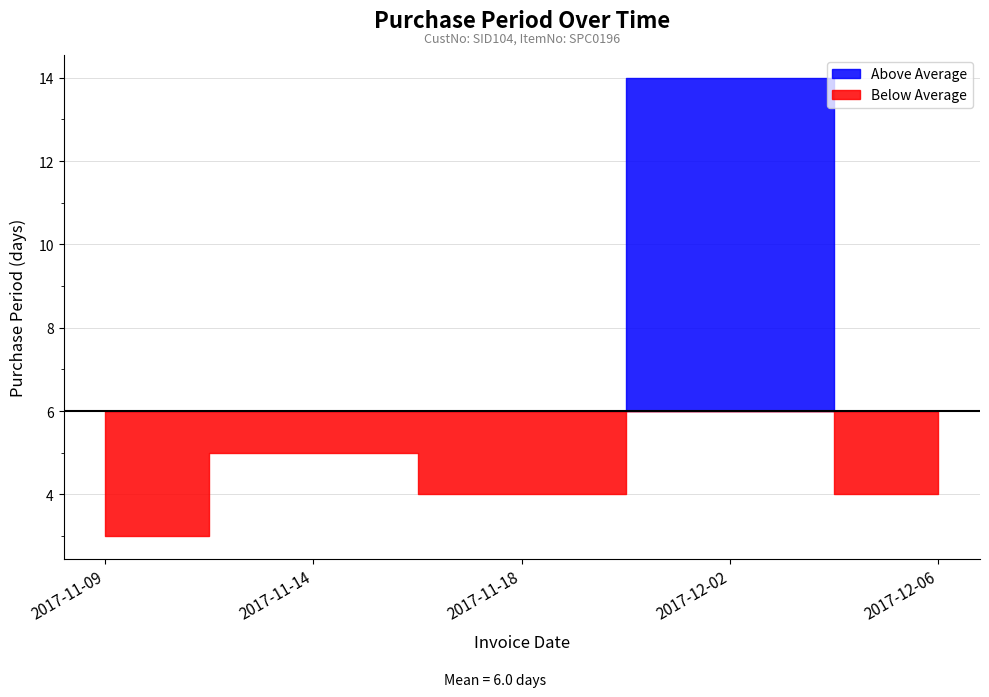

At which label is the value closest to 8?

2017-11-14